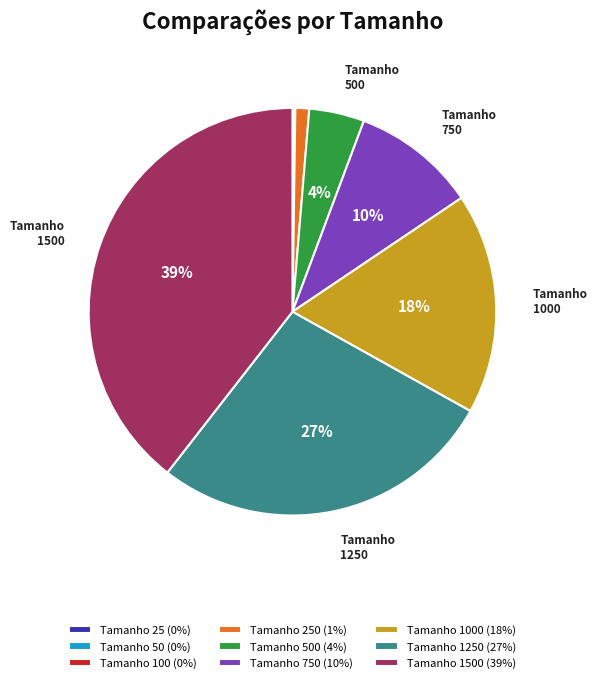

Which has a higher value, Tamanho 250 (1%) or Tamanho 500 (4%)?

Tamanho 500 (4%)